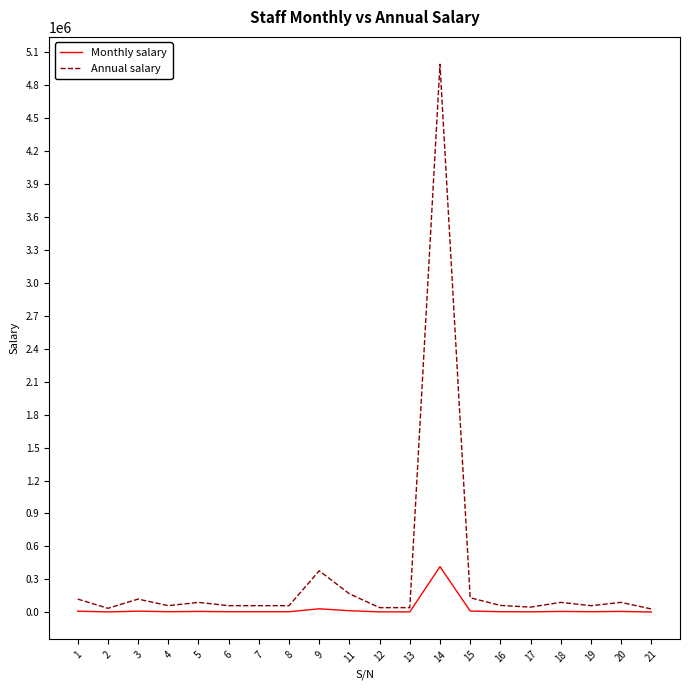

What is the approximate value of Annual salary at 21?

30000